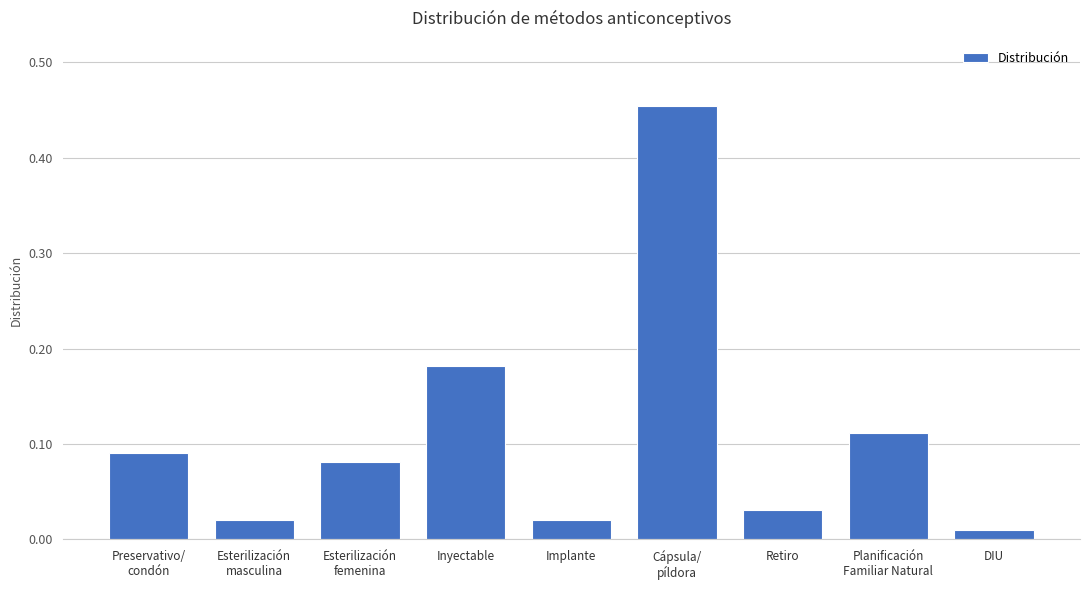

What position from the right is Implante?

5